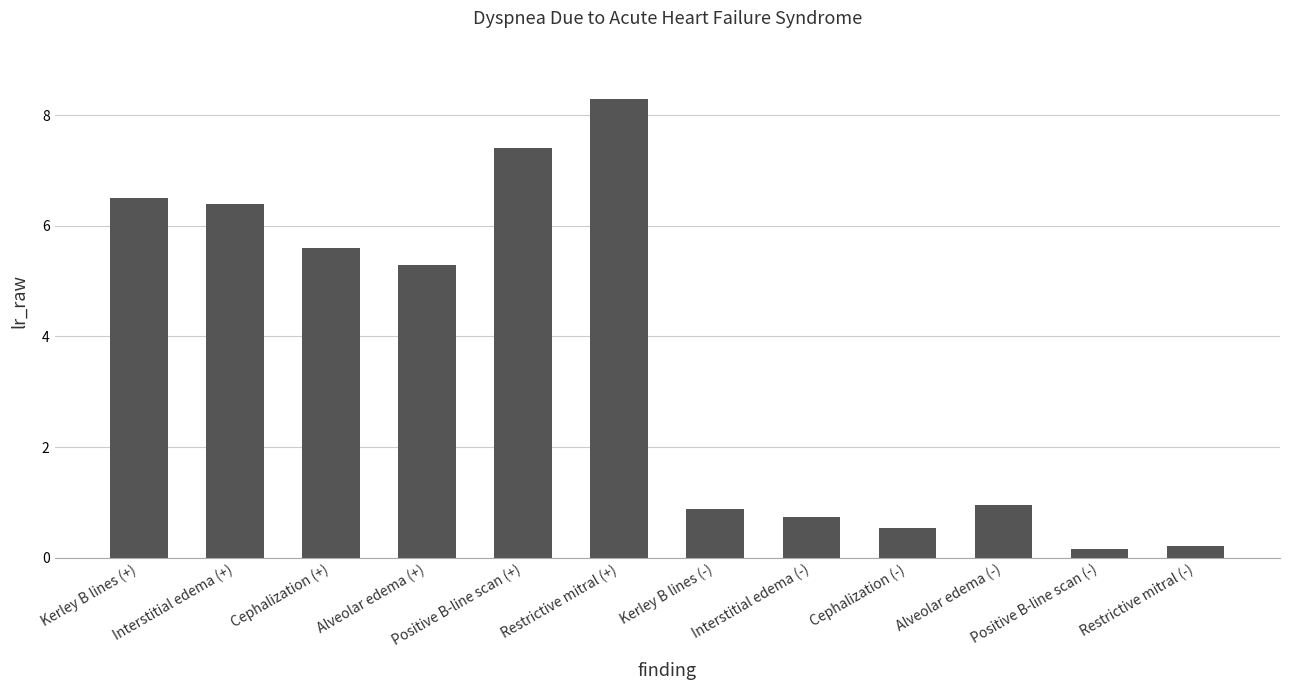

True or false: the data shows 1.6 at Interstitial edema (+).

False